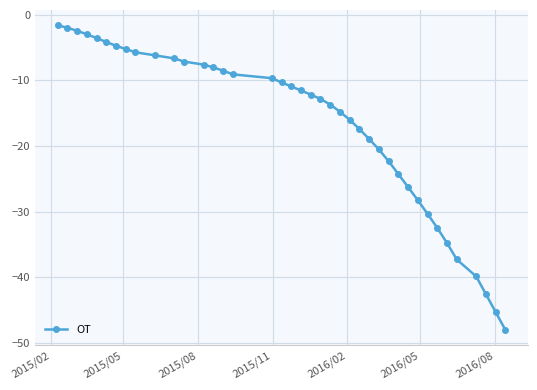

Reading left to right, transcribe all the data shown in this chart.

-1.6	-2.0	-2.5	-3.0	-3.6	-4.2	-4.8	-5.3	-5.8	-6.2	-6.7	-7.2	-7.6	-8.1	-8.5	-9.1	-9.7	-10.3	-11.0	-11.6	-12.2	-12.8	-13.7	-14.8	-16.0	-17.4	-18.9	-20.5	-22.3	-24.3	-26.3	-28.3	-30.4	-32.5	-34.8	-37.3	-39.9	-42.6	-45.3	-48.0